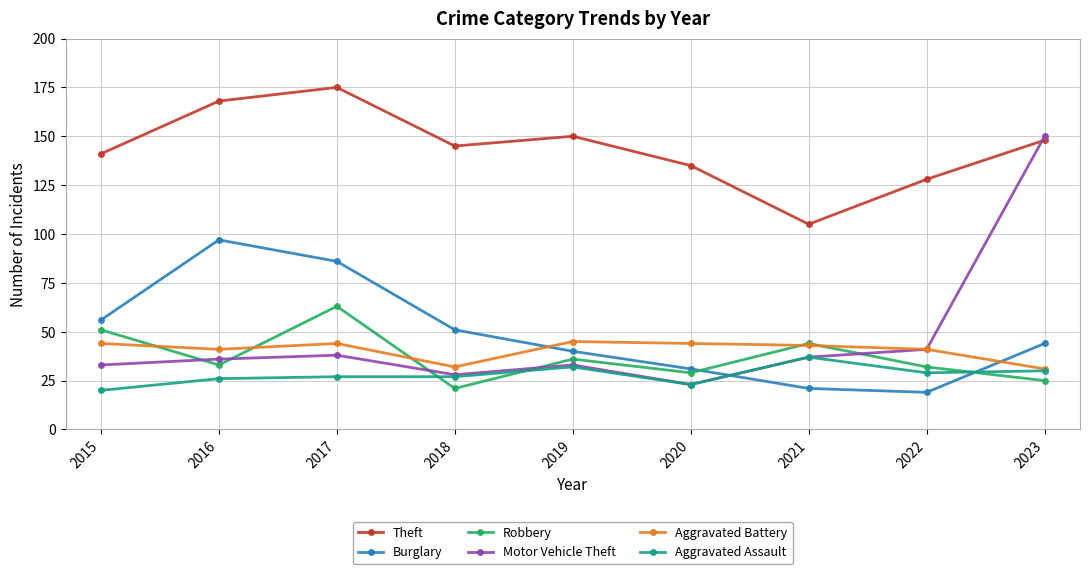

Which series changed the most between 2017 and 2023?

Motor Vehicle Theft